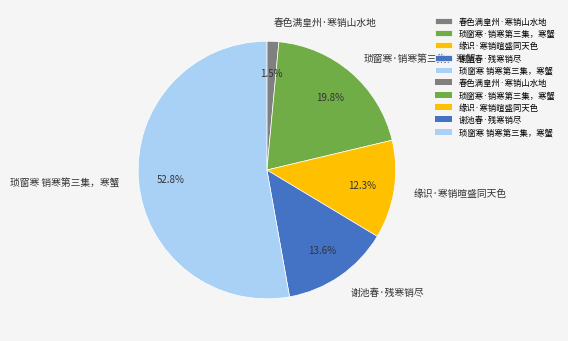

What is the ratio of the value at 缘识·寒销暄盛同天色 to the value at 谢池春·残寒销尽?

0.9